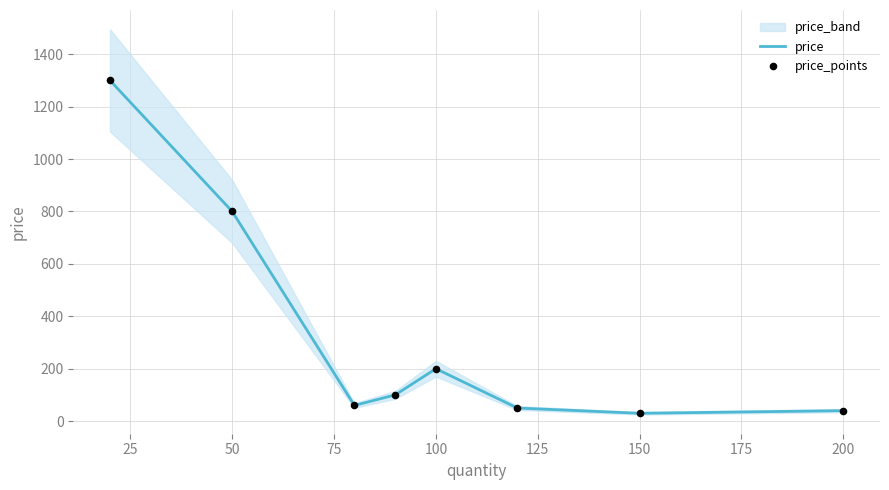

True or false: price has a value of 200.0 at 100.

True